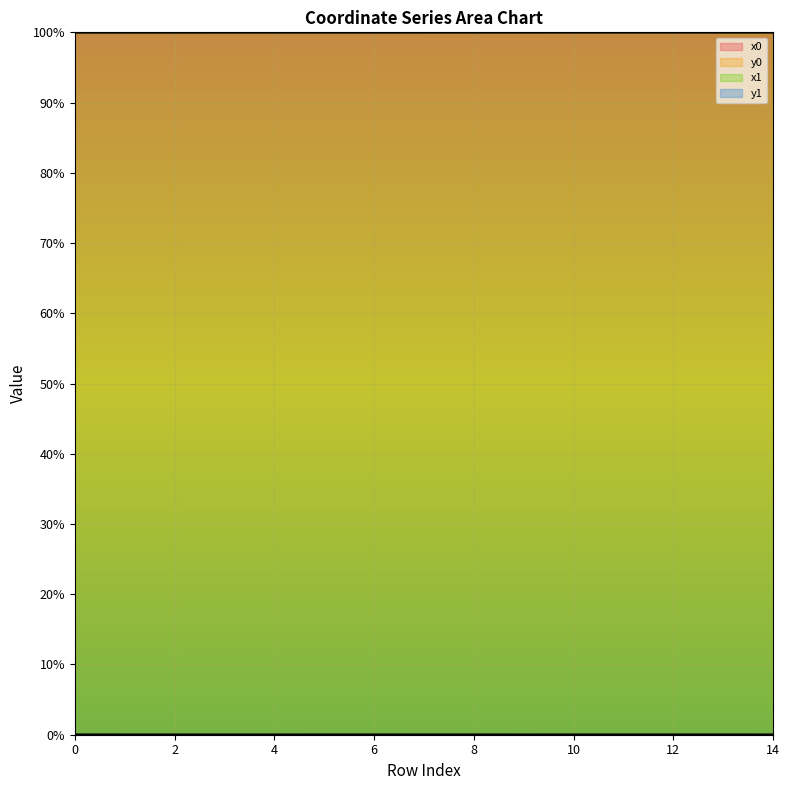

The y0 series shows 0.0 at 2. True or false?

False